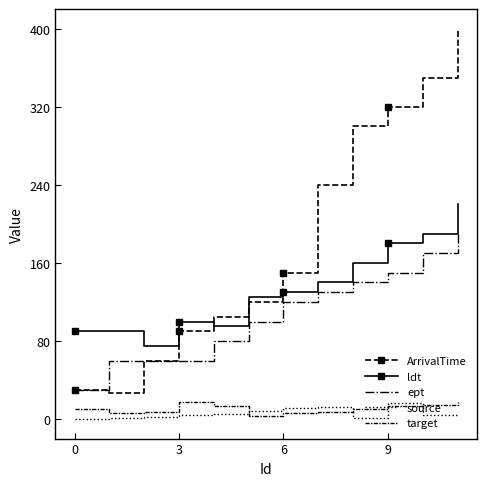

What is the average value of the ArrivalTime series?

183